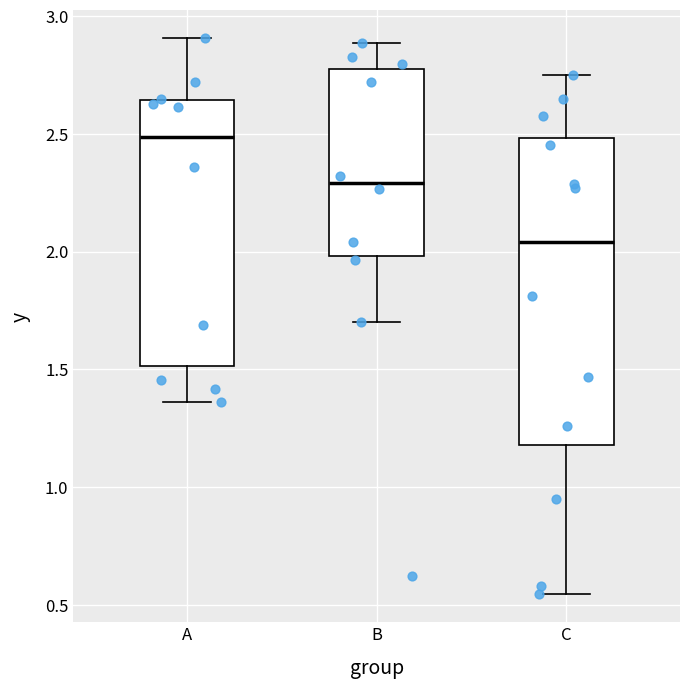

Reading left to right, transcribe this box plot: for each box, give where its median line is, the range the box spans, and where its two whiskers end, as read against the y-axis. The values are not printed on the chart, so give them approximately, as read against the axis.

A: median 2.50, box 1.50 to 2.65, whiskers 1.35 to 2.90
B: median 2.30, box 2.00 to 2.80, whiskers 1.70 to 2.90
C: median 2.05, box 1.20 to 2.50, whiskers 0.55 to 2.75